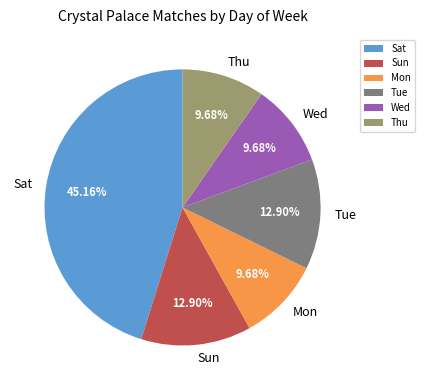

Which category has the biggest portion of the pie?

Sat